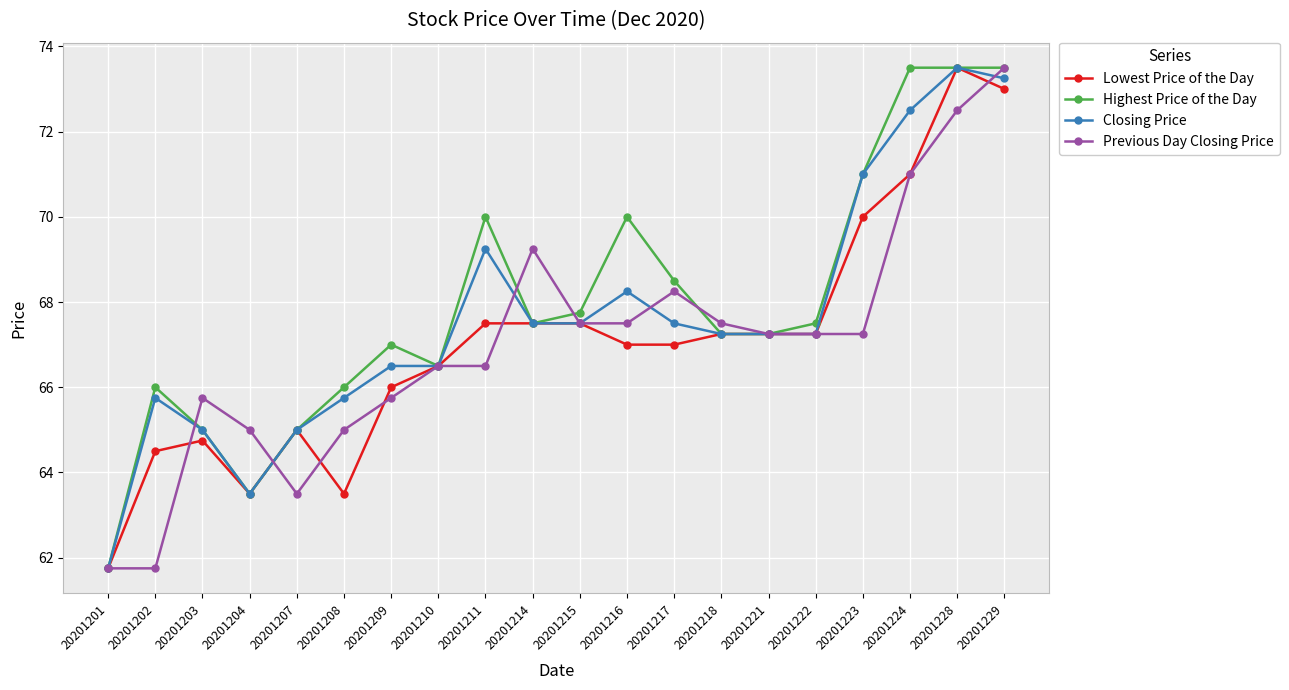

What are all the series names shown in the legend?

Lowest Price of the Day, Highest Price of the Day, Closing Price, Previous Day Closing Price